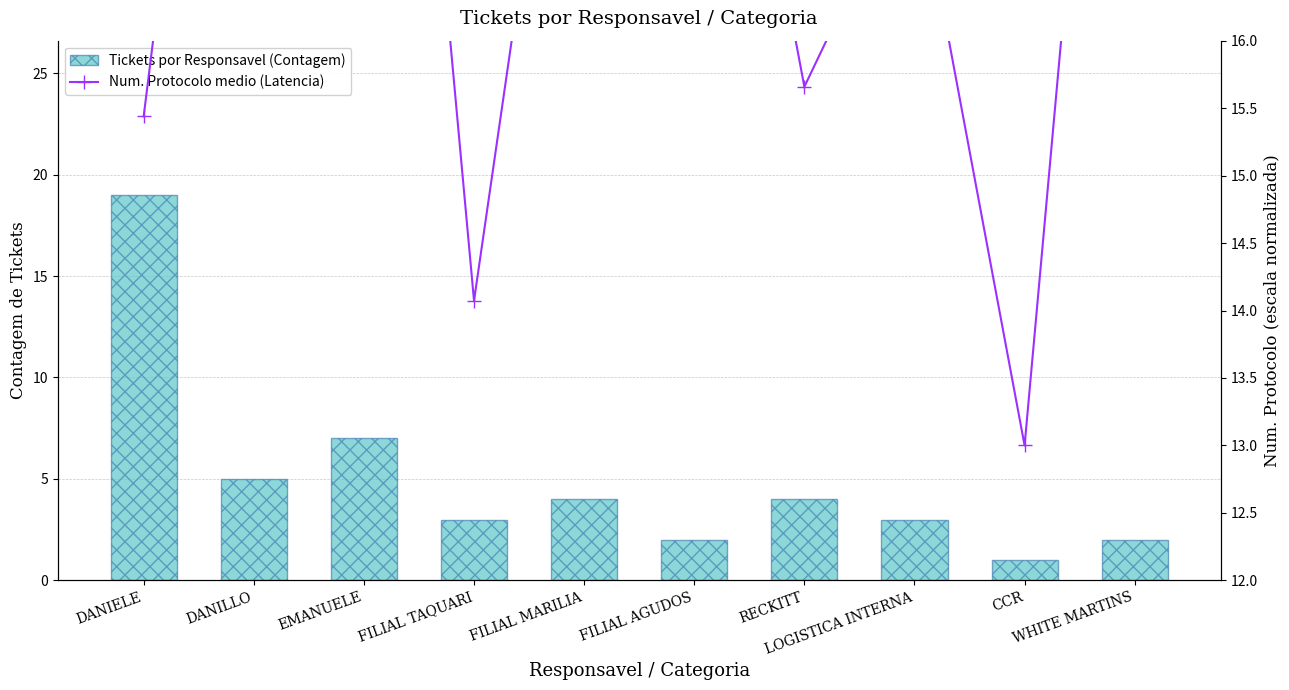

Does the chart contain stacked bars?

No